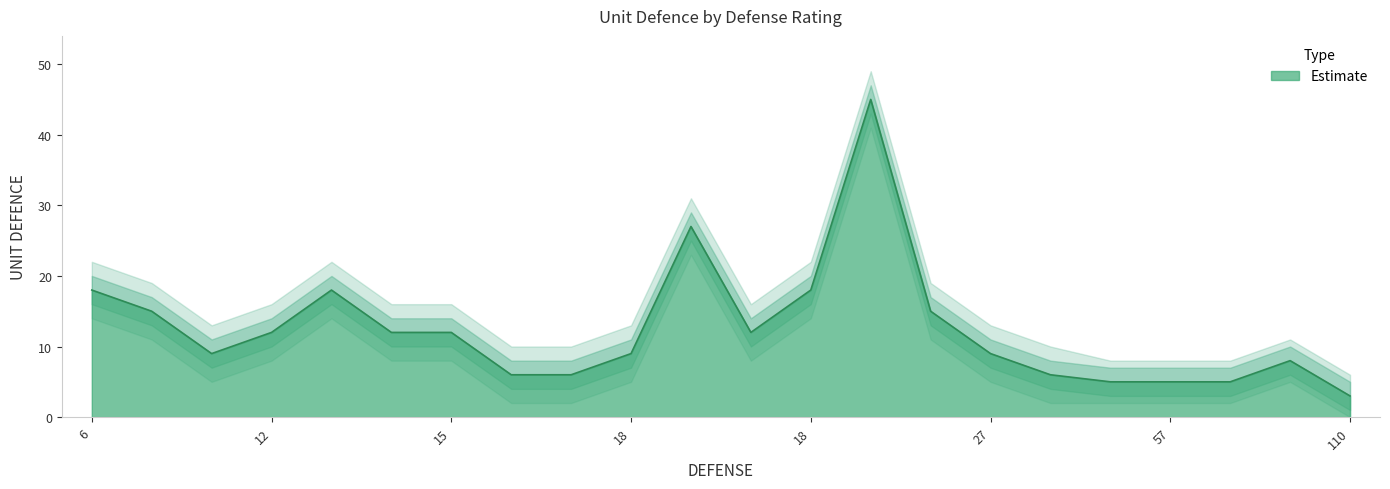

List the series in order of their peak value, lowest first.

UNIT DEFENCE lower, UNIT DEFENCE, UNIT DEFENCE upper